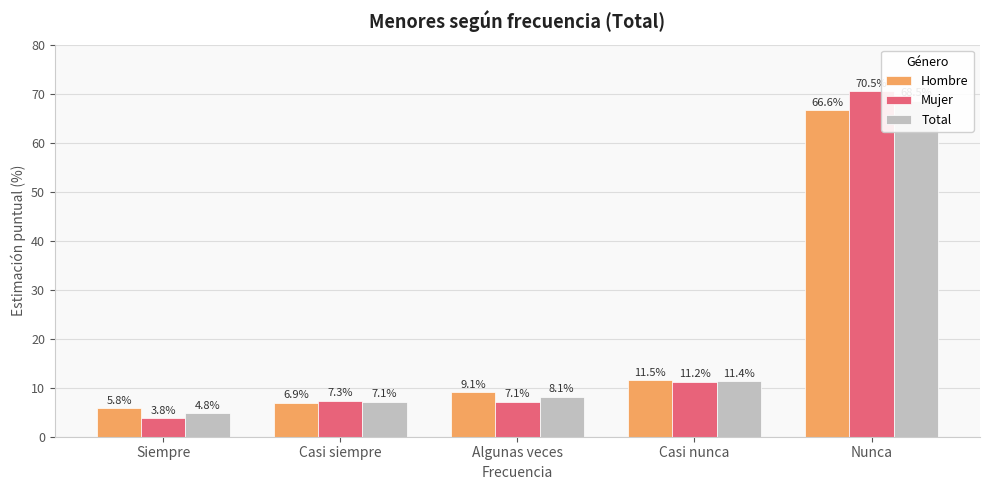

Where does the Mujer series first go above 7?

Casi siempre